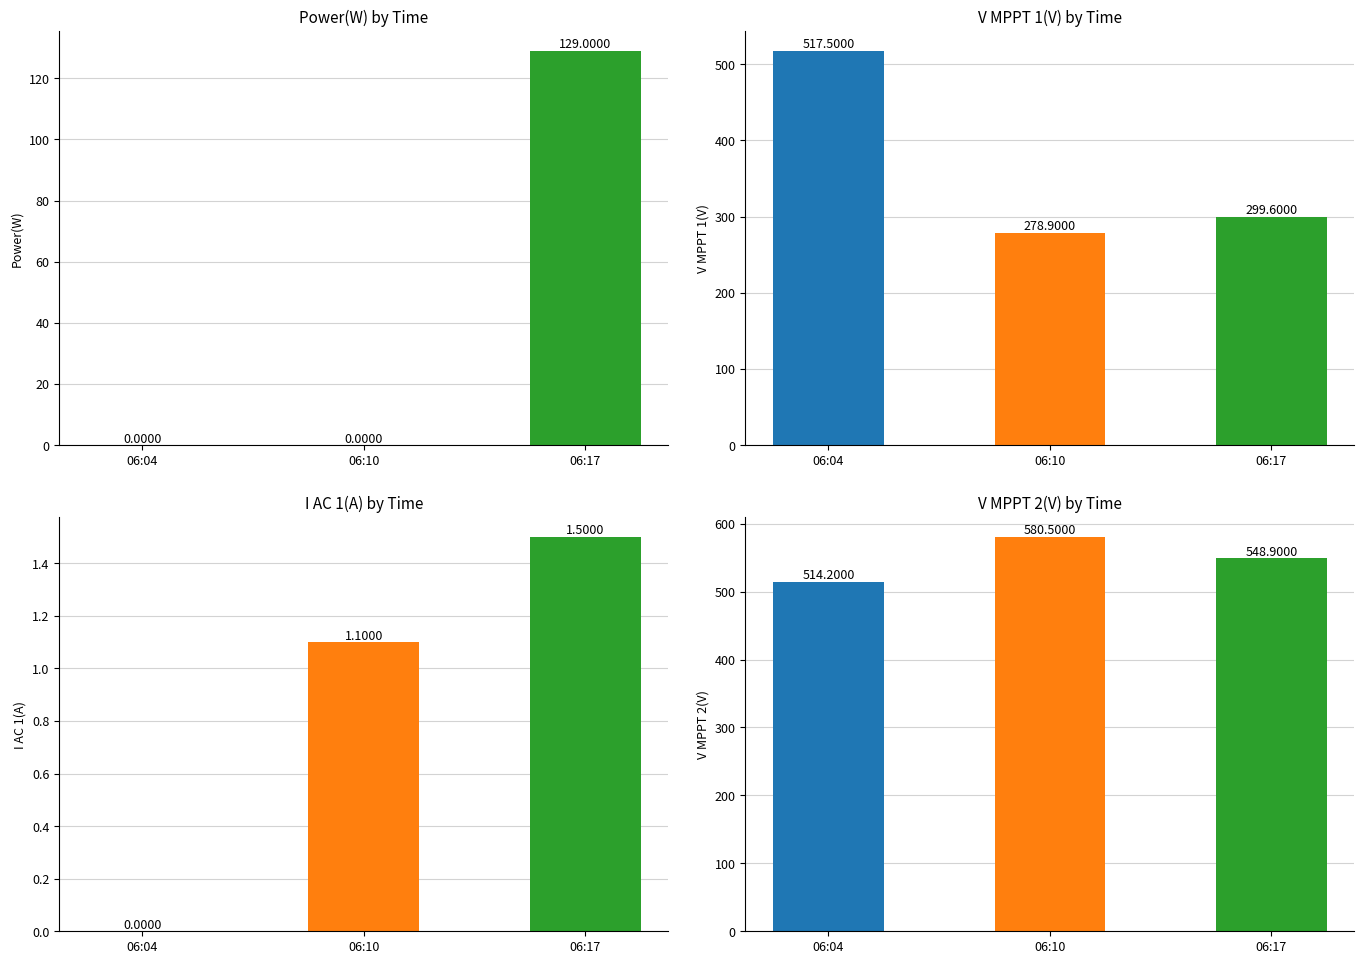

What is the value of the V MPPT 2(V) bar at the 1st from the left?

514.2